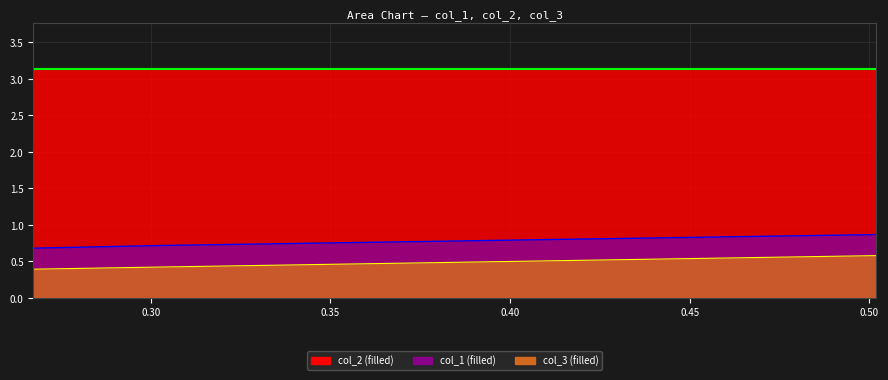

What is the average value of the col_1 series?

0.8